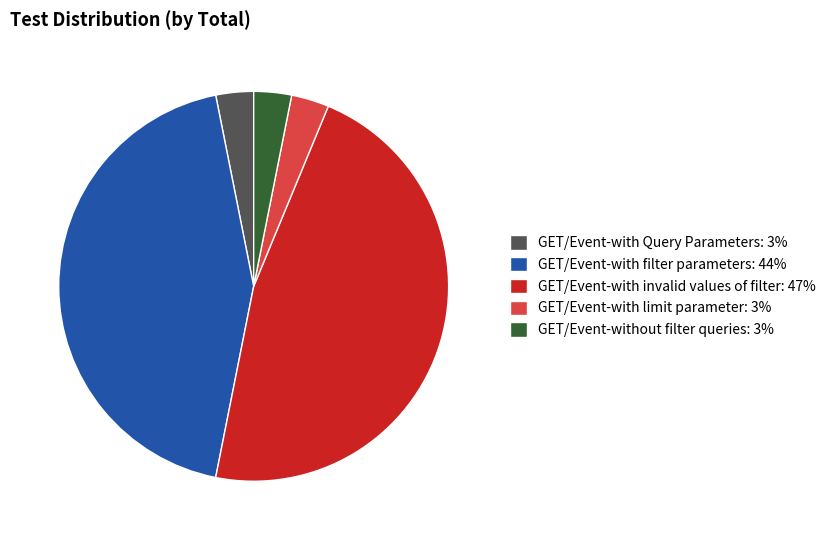

Is the sum of GET/Event-without filter queries and GET/Event-with limit parameter greater than half?

No